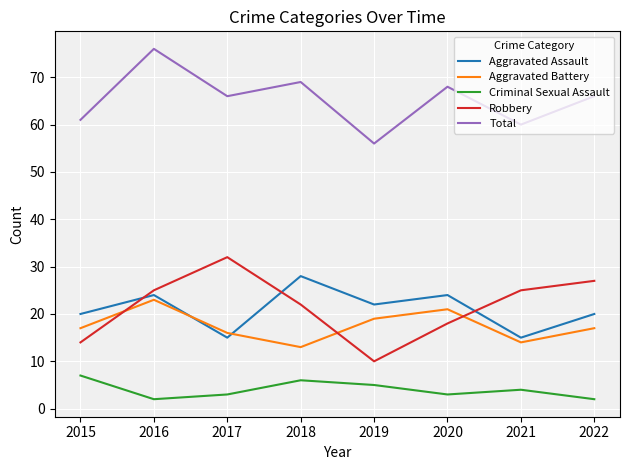

Rank the series by their maximum value, from lowest to highest.

Criminal Sexual Assault, Aggravated Battery, Aggravated Assault, Robbery, Total